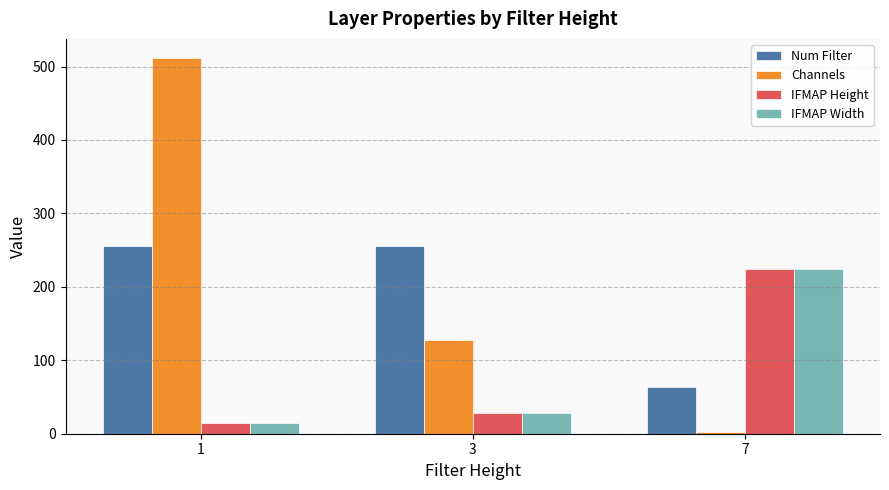

True or false: Channels has a value of 128 at 3.

True